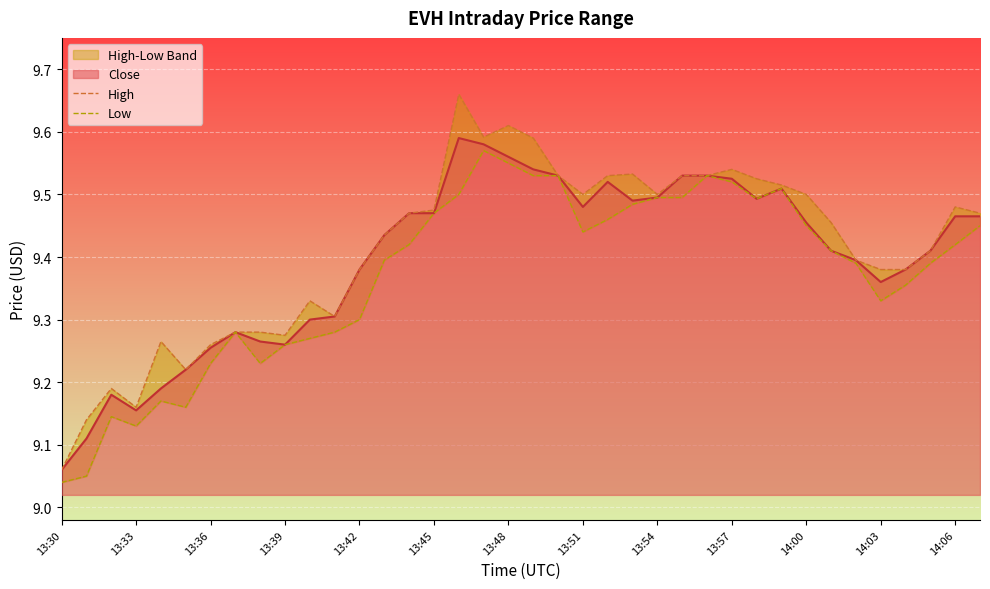

At 20, list the series in order from smallest to largest.

High, Low